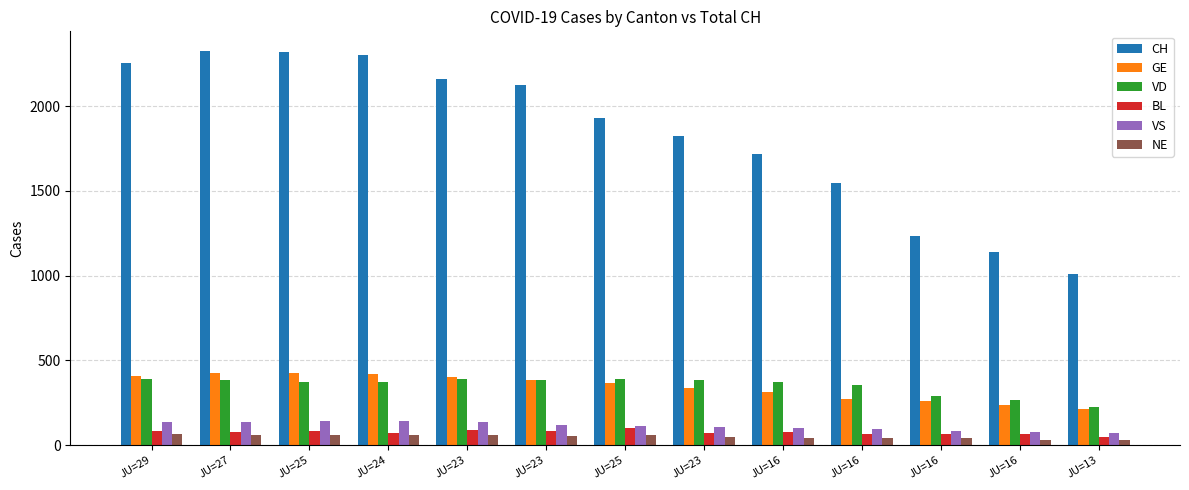

Which series has the largest total across all categories?

CH